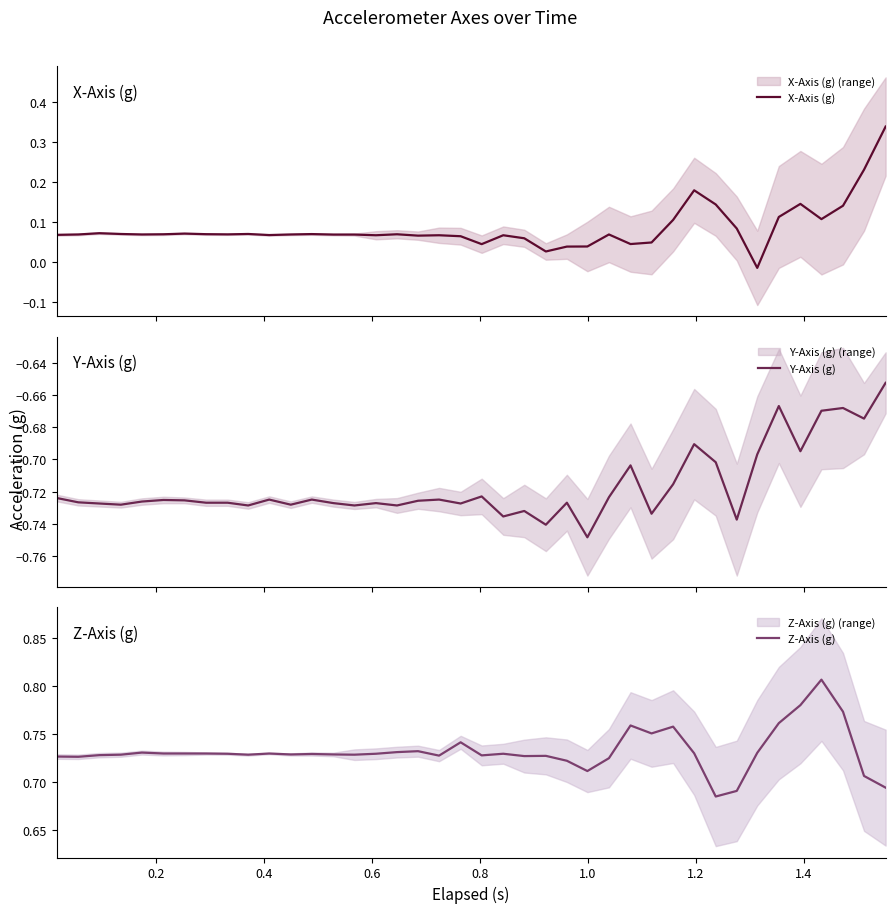

True or false: Z-Axis (g) has more than 1 points higher than both neighbors.

True